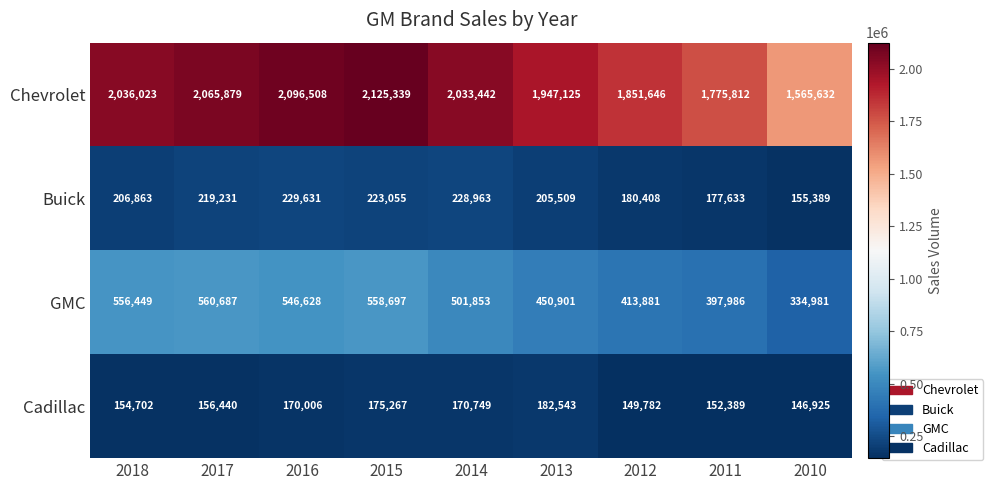

Count the number of data series in this chart.

4